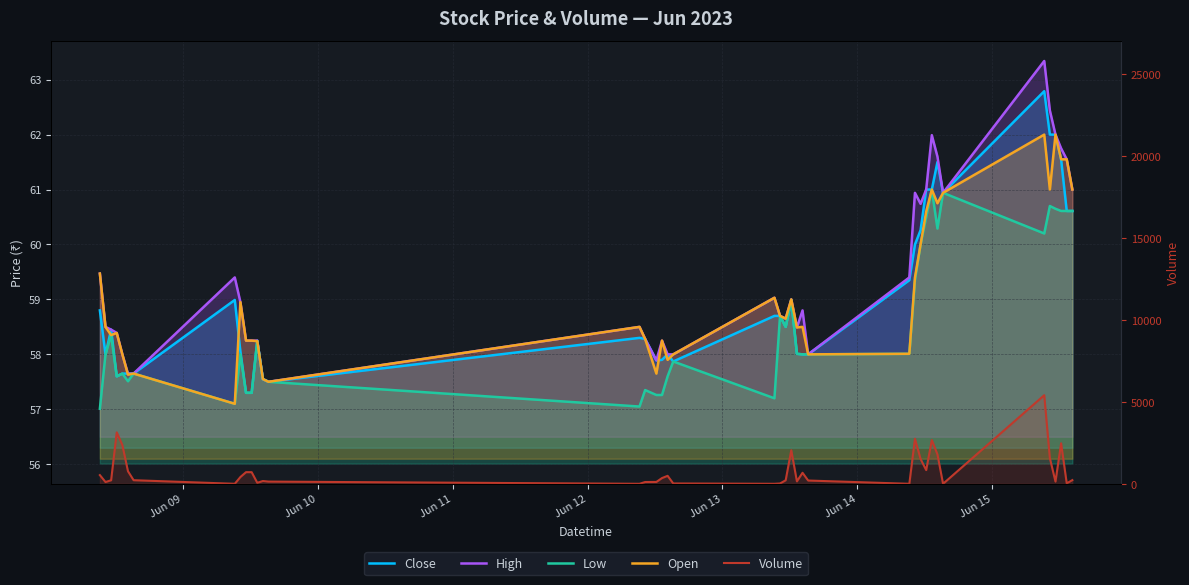

What is the value of the High point at the 34th from the left?

60.9